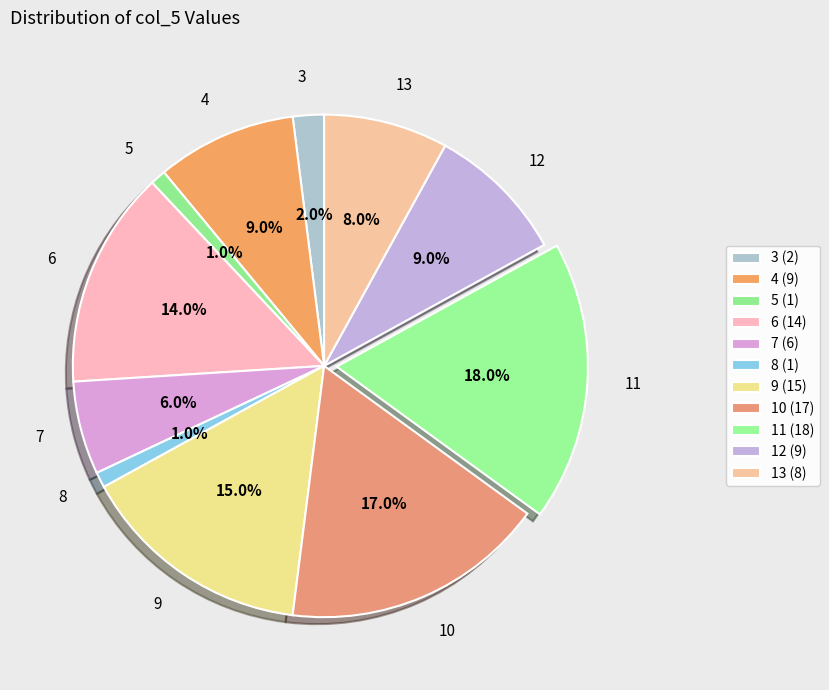

Is the sum of 7 and 9 greater than half?

No